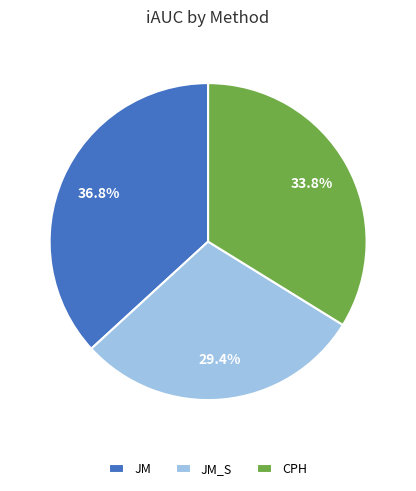

To the nearest percent, what is the combined percentage of CPH and JM_S?

63%